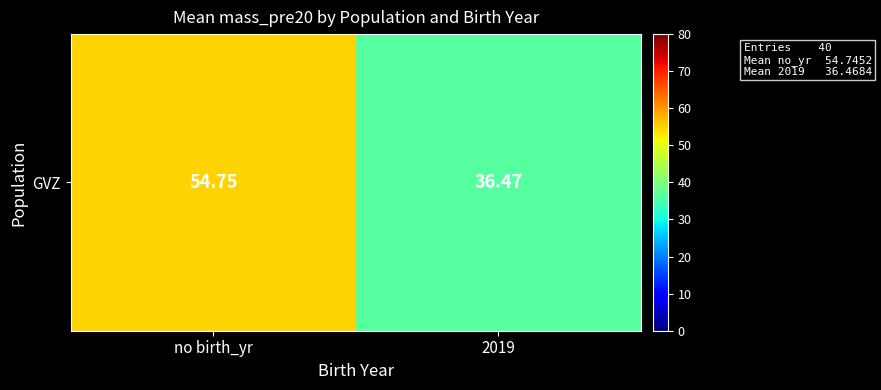

At which category does the chart reach its minimum across all series?

2019